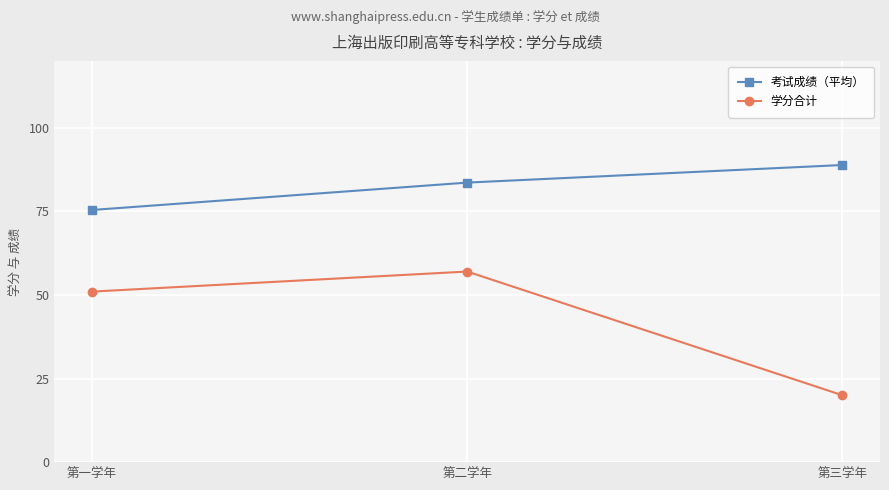

Where does the 考试成绩（平均） series first go above 83?

第二学年